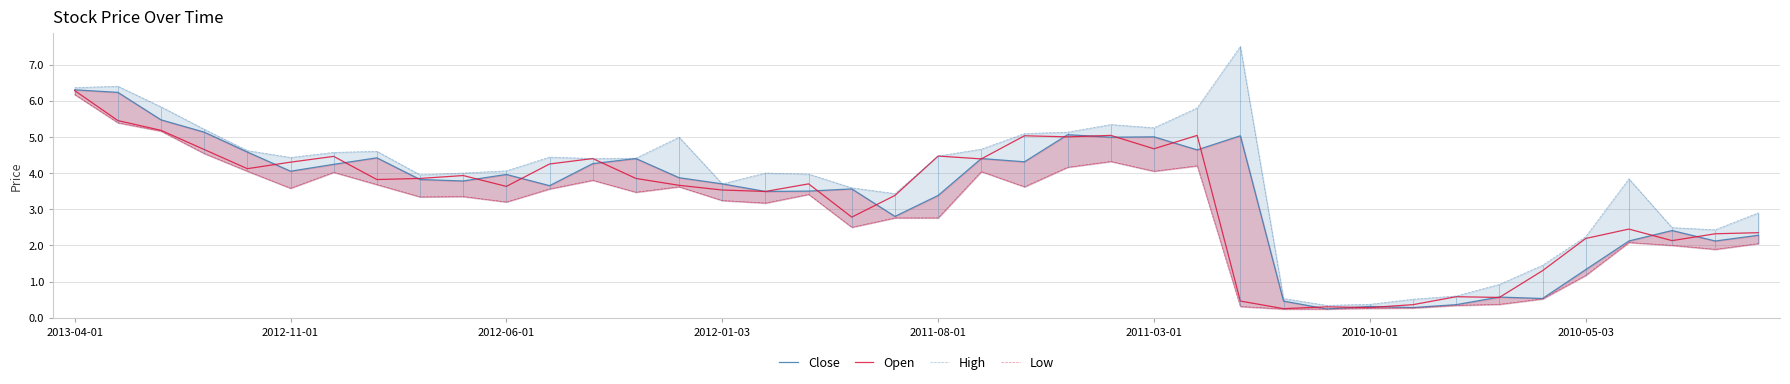

At which label does Open reach its peak?

2013-04-01